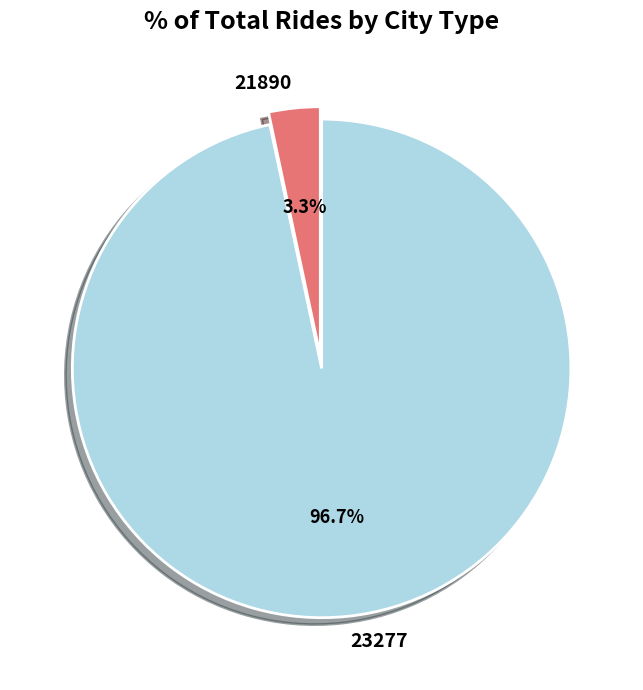

True or false: 21890 accounts for 3% of the total.

True